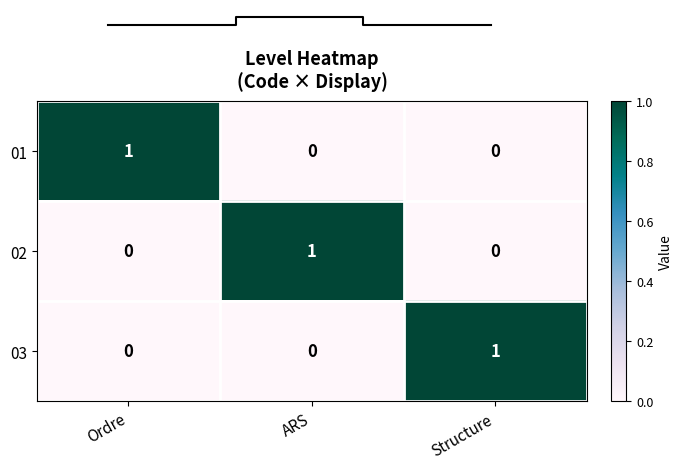

Count the 03 values in the range 0 to 1.

3